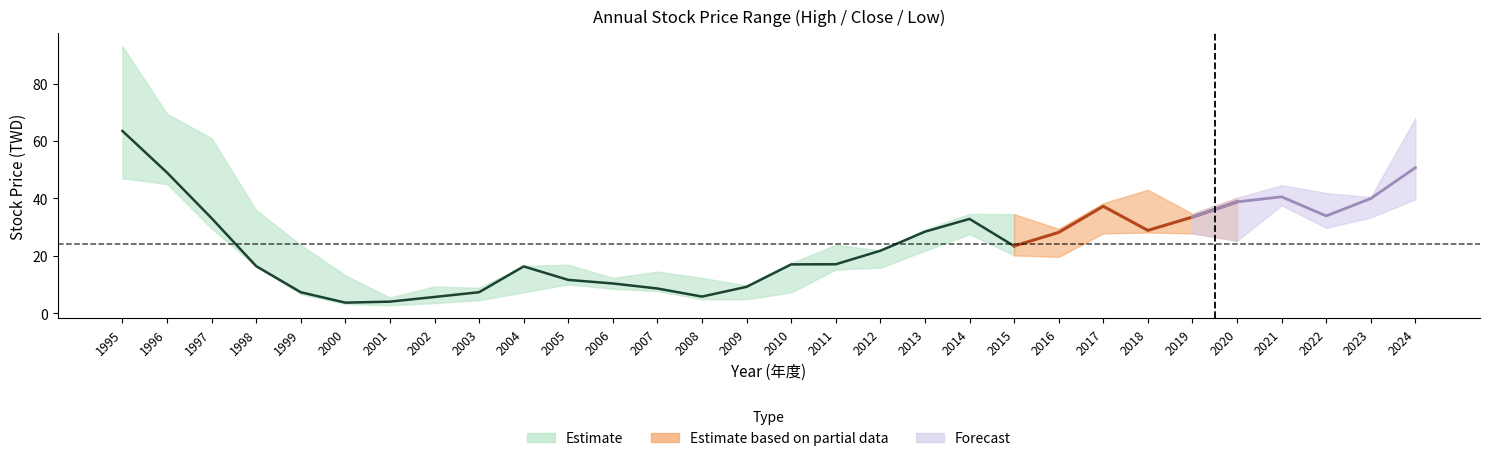

Is this an area chart (filled region under the line)?

No